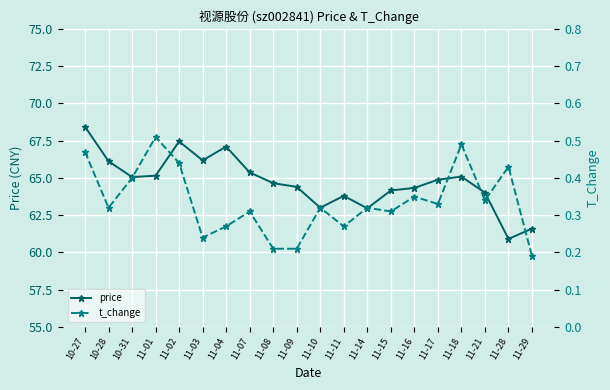

What is the spread (max minus min) of values at 11-14?

62.6